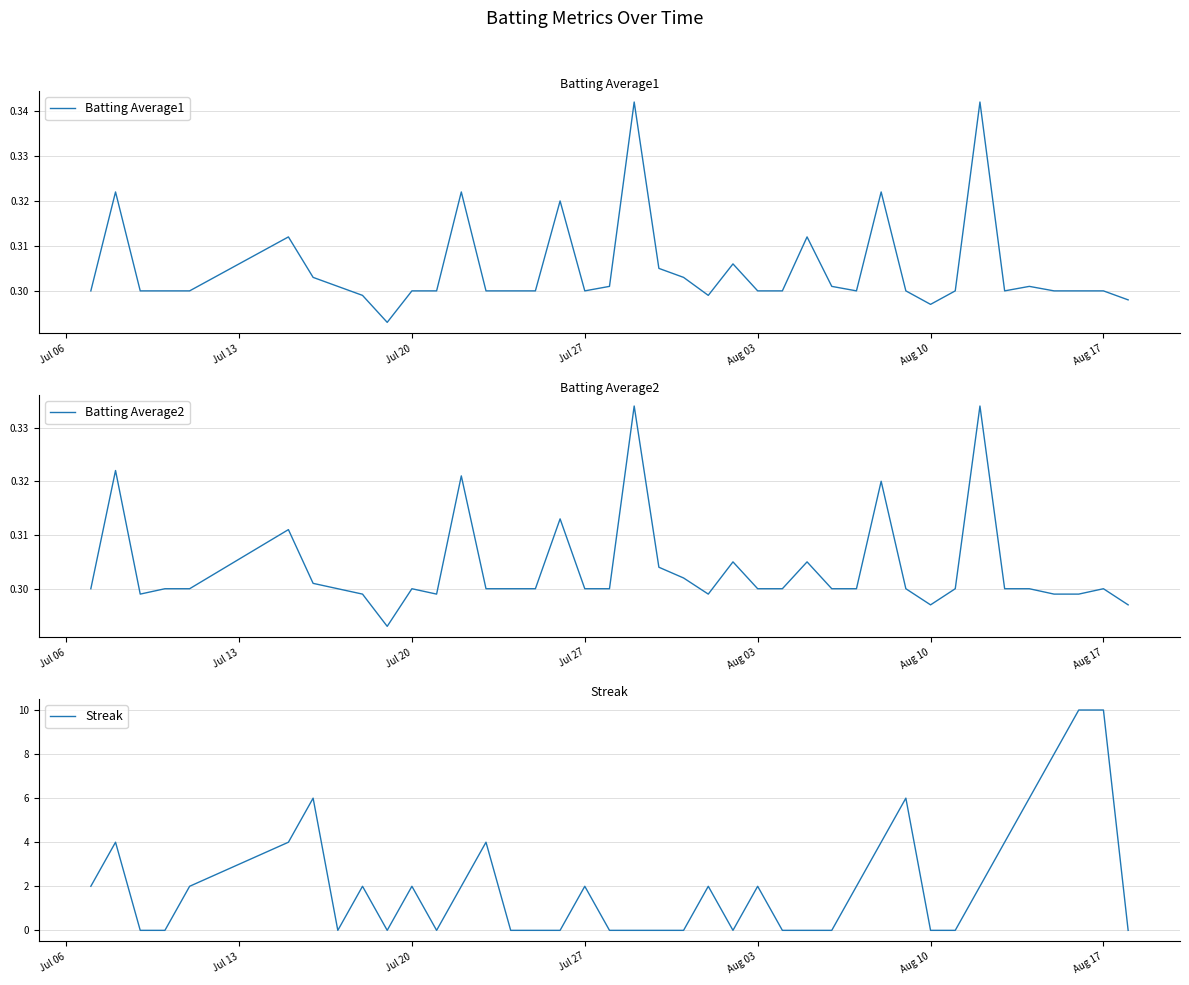

What is the difference between the maximum and minimum values in the Streak series?

10